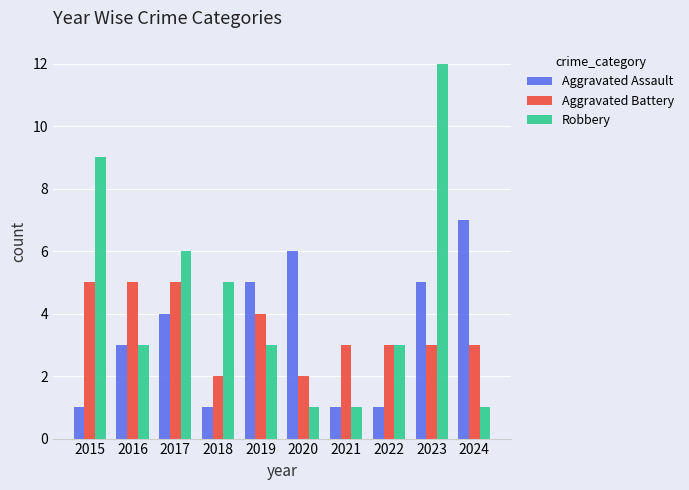

How many data points does each series have?

10